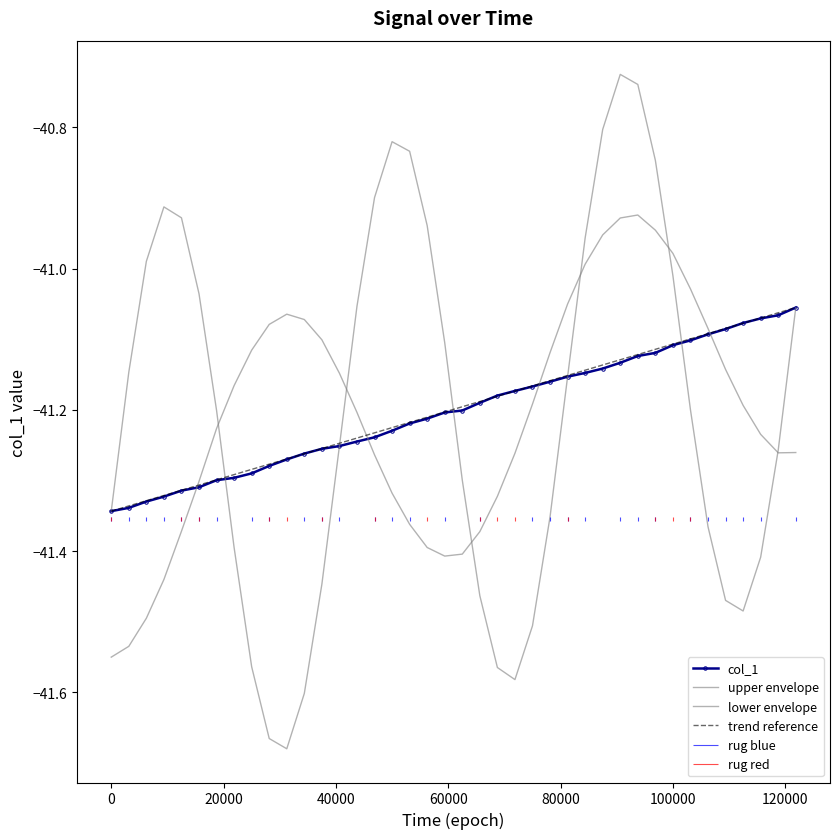

What is the greatest value displayed?

-41.1